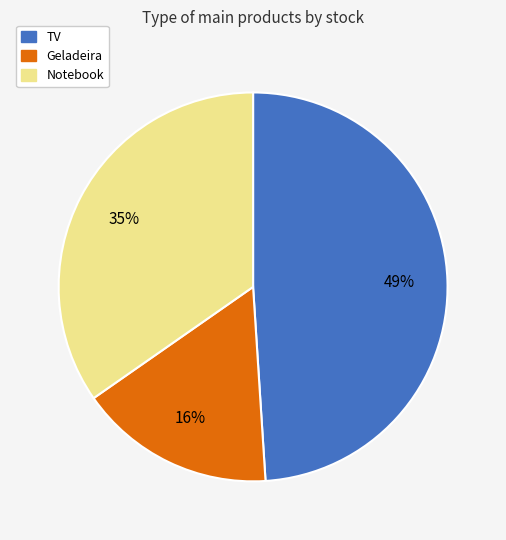

To the nearest percent, what is the difference between the largest and smallest slice percentages?

33%